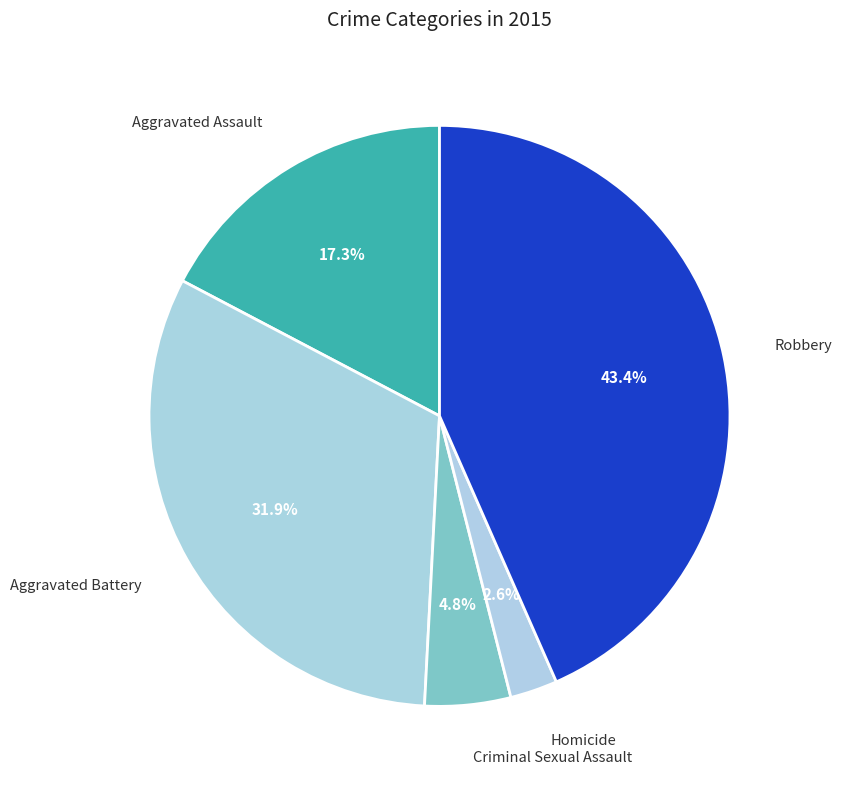

How many slices are in this pie chart?

5